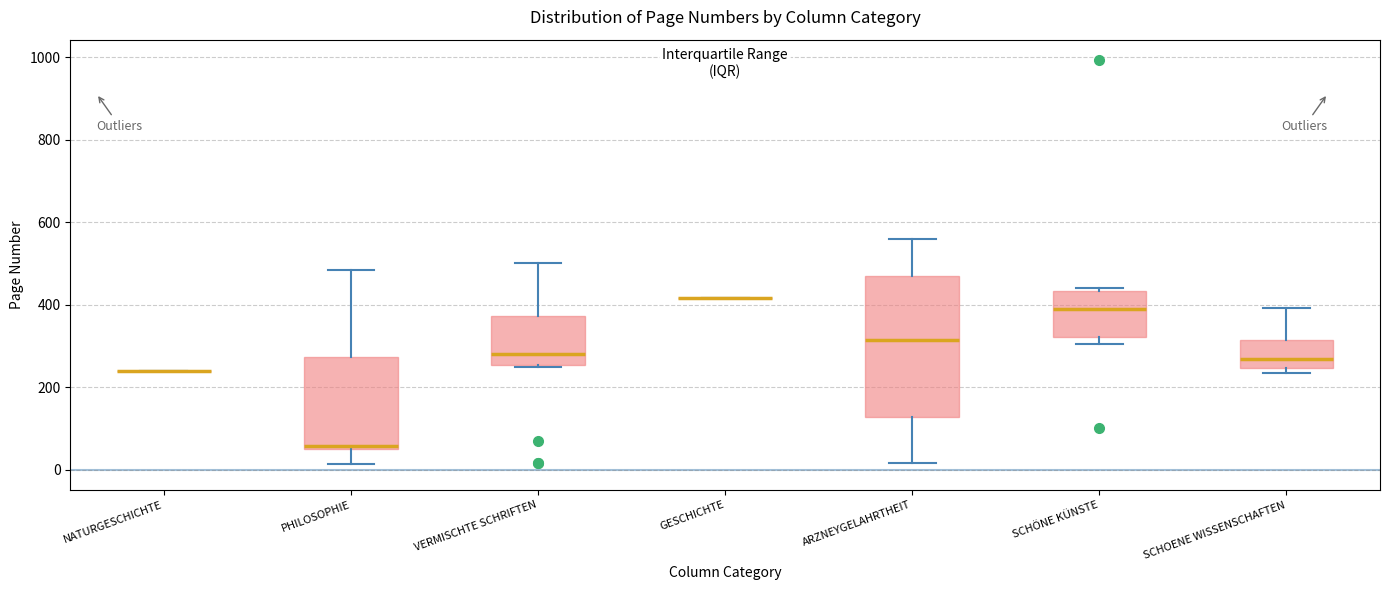

Where does the upper whisker of the box for VERMISCHTE SCHRIFTEN end on the y-axis? The values are not printed on the chart, so give them approximately, as read against the axis.

500